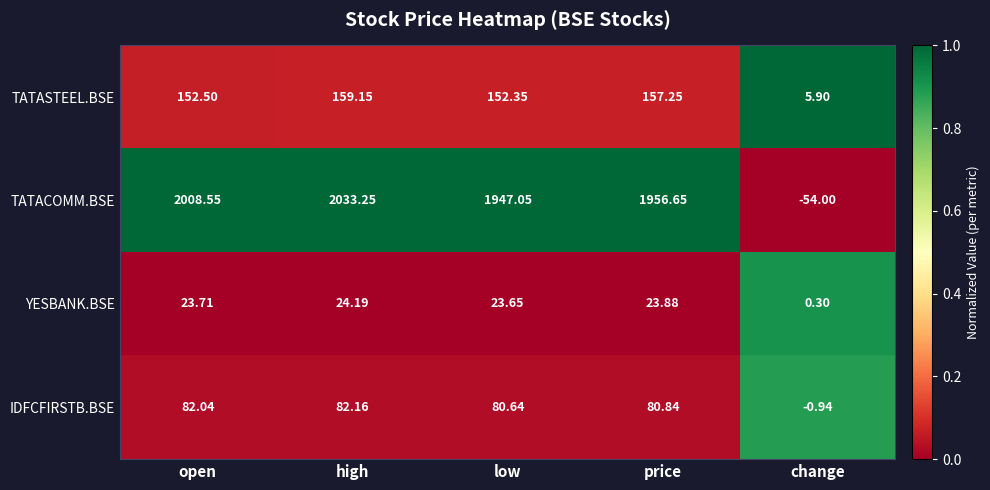

At how many categories does at least one series exceed 0?

5